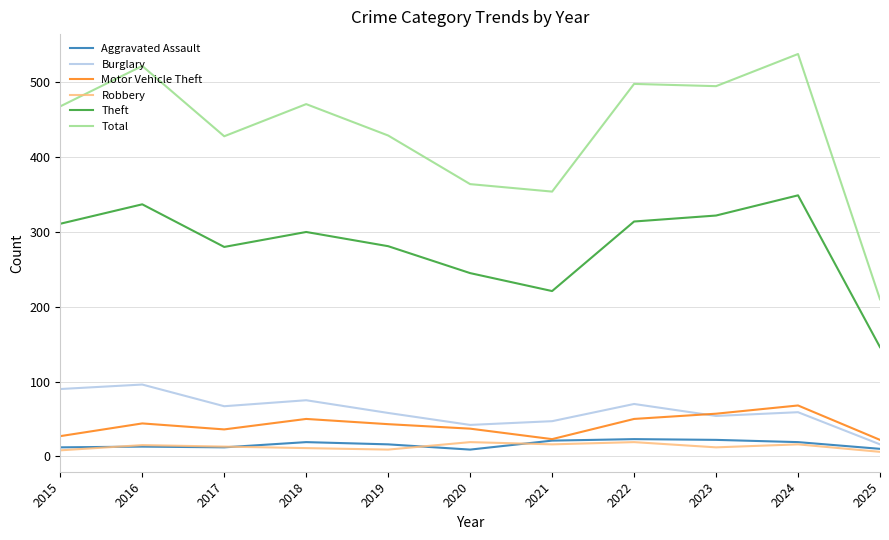

Which series changed the most between 2016 and 2023?

Burglary